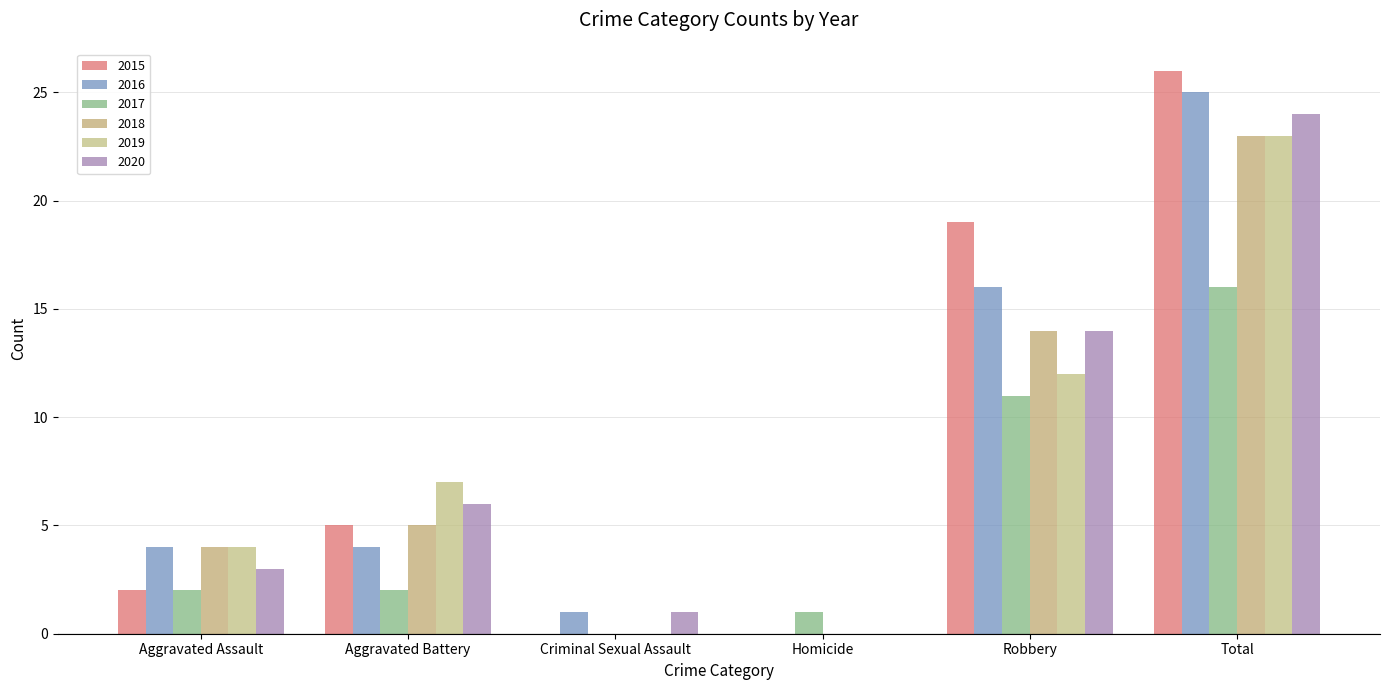

Which series has the largest total across all categories?

2015